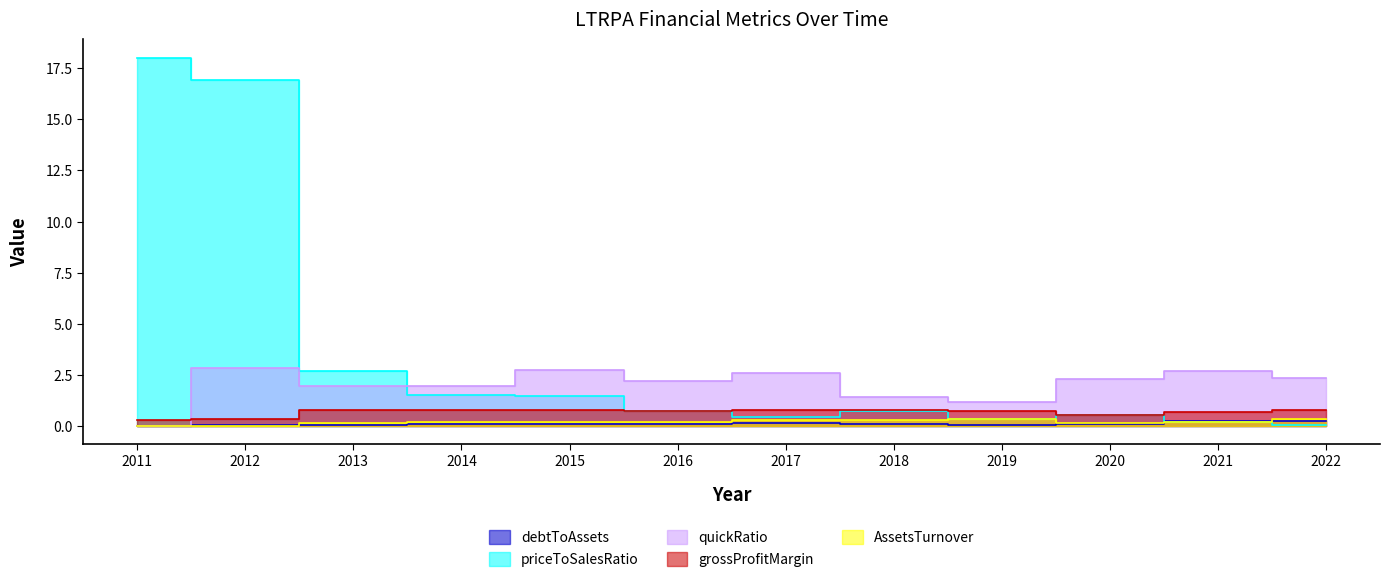

What is the value of the debtToAssets point at the 6th from the left?

0.1